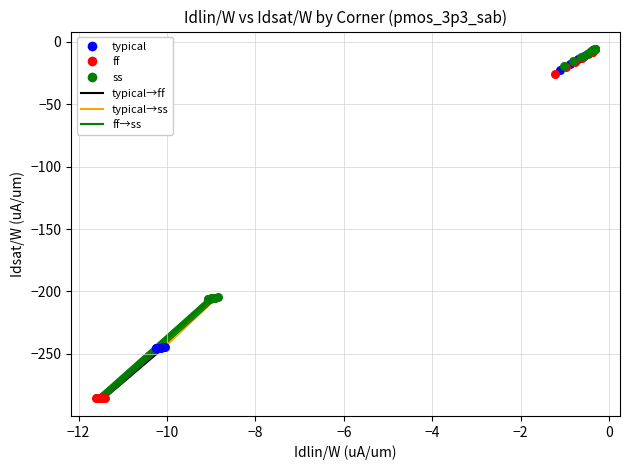

Which series reaches the minimum Y coordinate?

ff